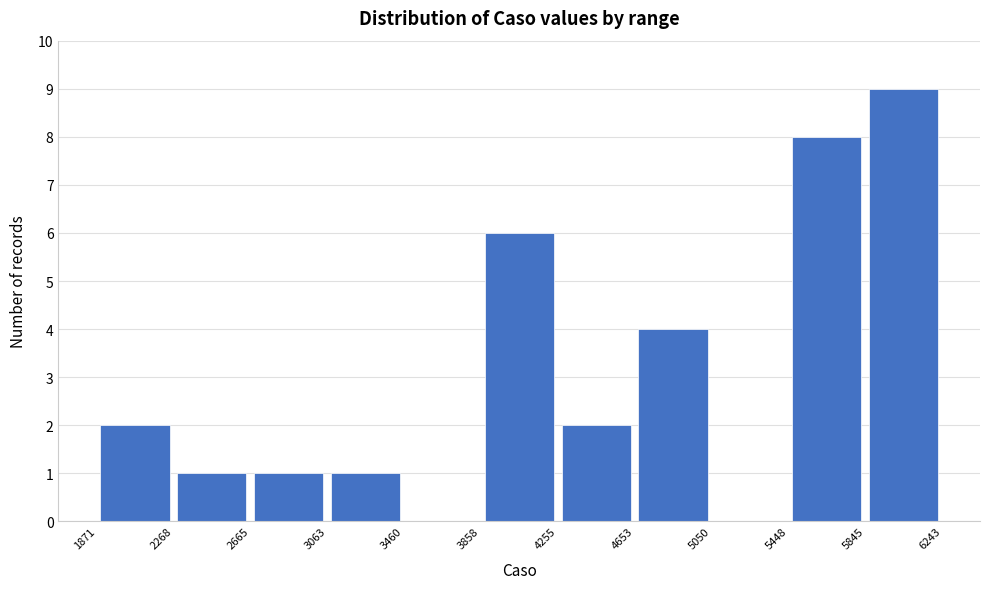

Reading left to right, transcribe this chart: for each bar, give the range it covers on the x-axis and its height. The values are not printed on the chart, so give them approximately, as read against the axis.

1871 to 2268: 2
2268 to 2665: 1
2665 to 3063: 1
3063 to 3460: 1
3460 to 3858: 0
3858 to 4255: 6
4255 to 4653: 2
4653 to 5050: 4
5050 to 5448: 0
5448 to 5845: 8
5845 to 6243: 9